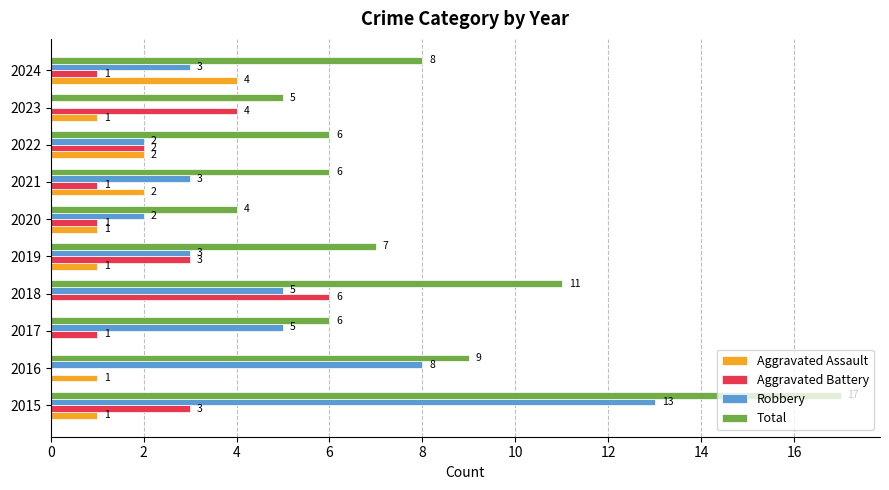

How many positive values does the Robbery series have?

9